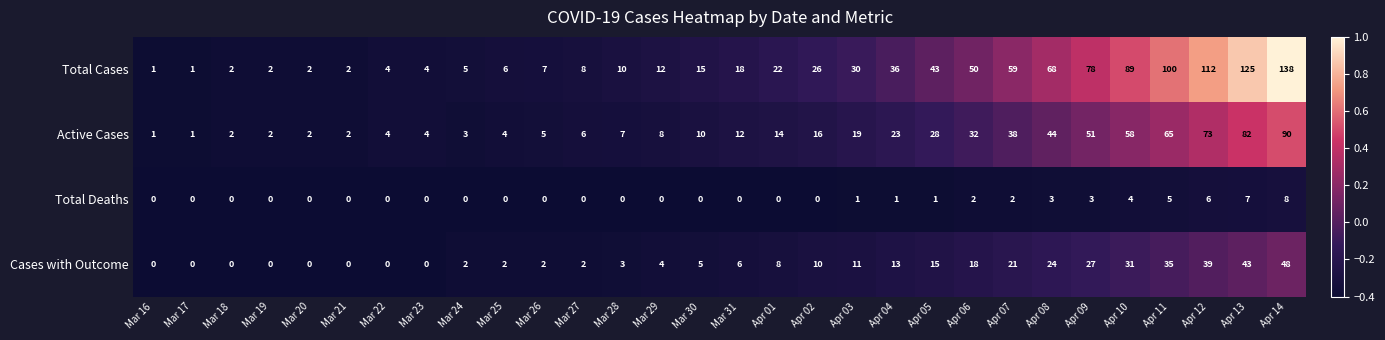

What is the sum of all Active Cases values?

706